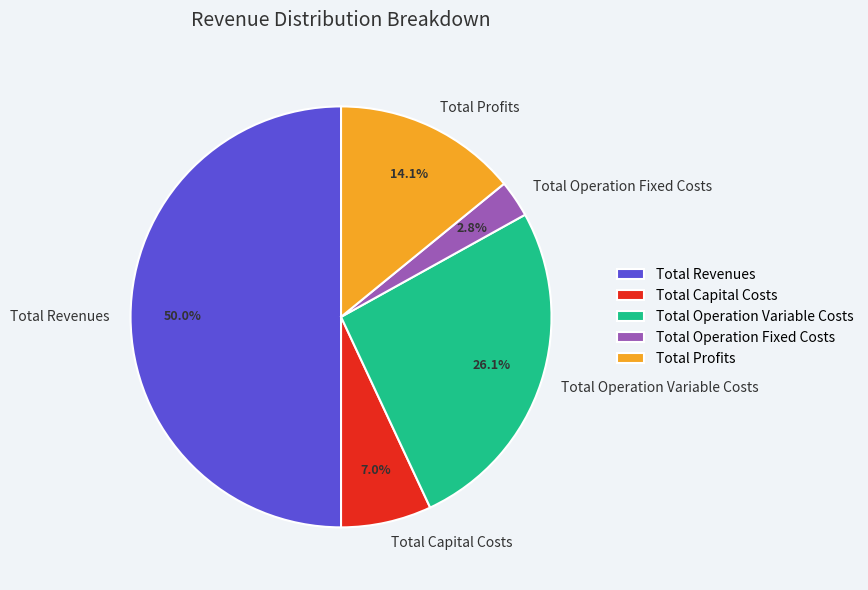

Which category has the biggest portion of the pie?

Total Revenues